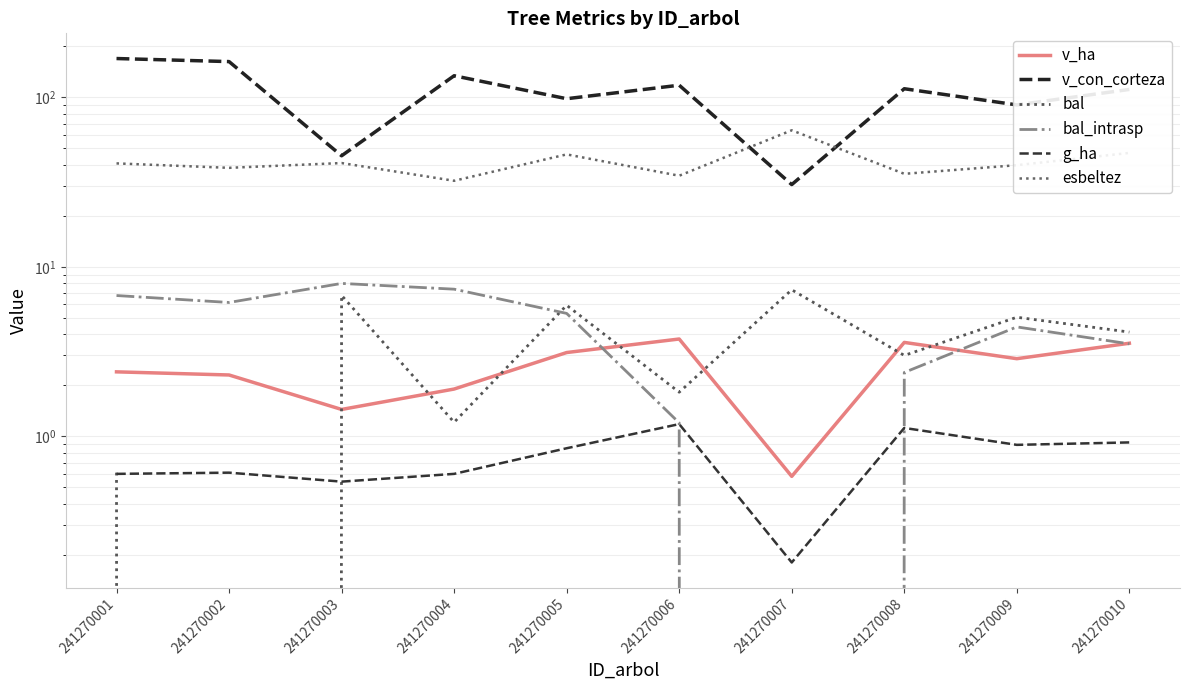

Which series has the largest range (max minus min)?

v_con_corteza